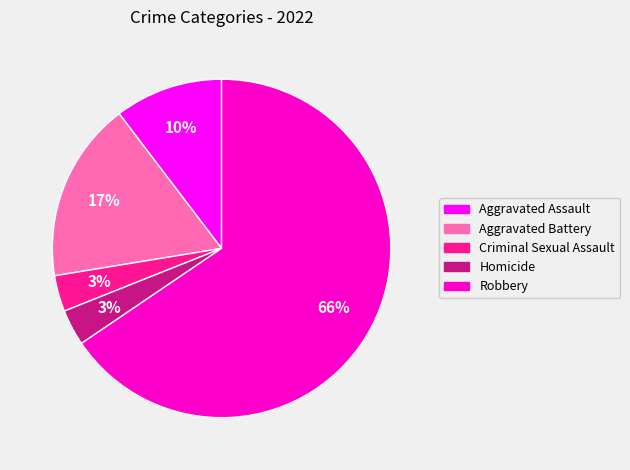

Combined, do Criminal Sexual Assault and Robbery account for over 50%?

Yes